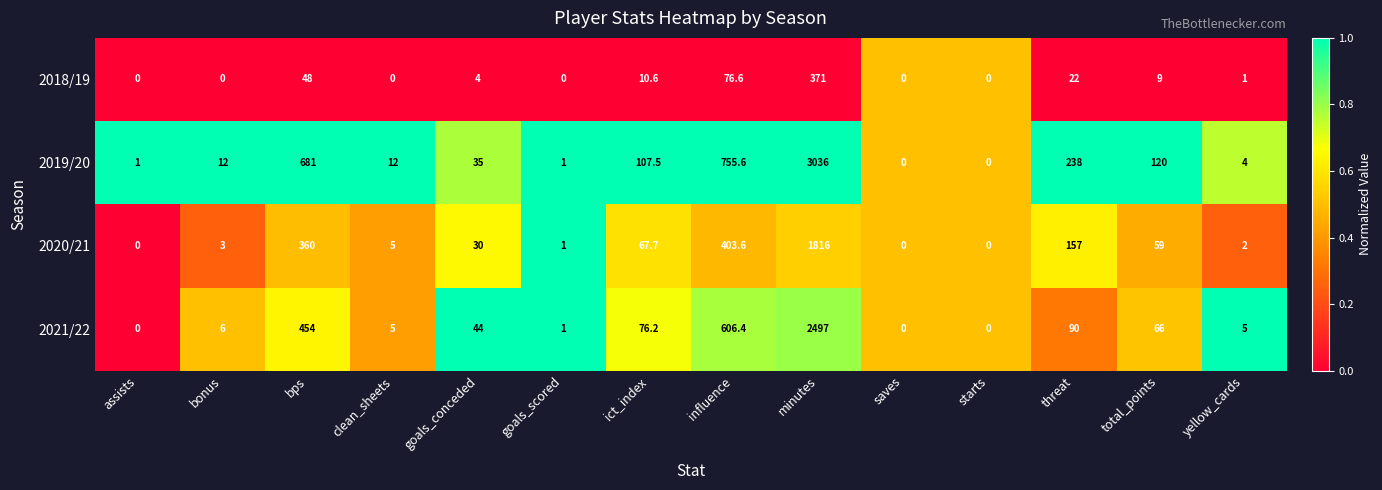

True or false: 2019/20 has a value of 1083.4 at bps.

False